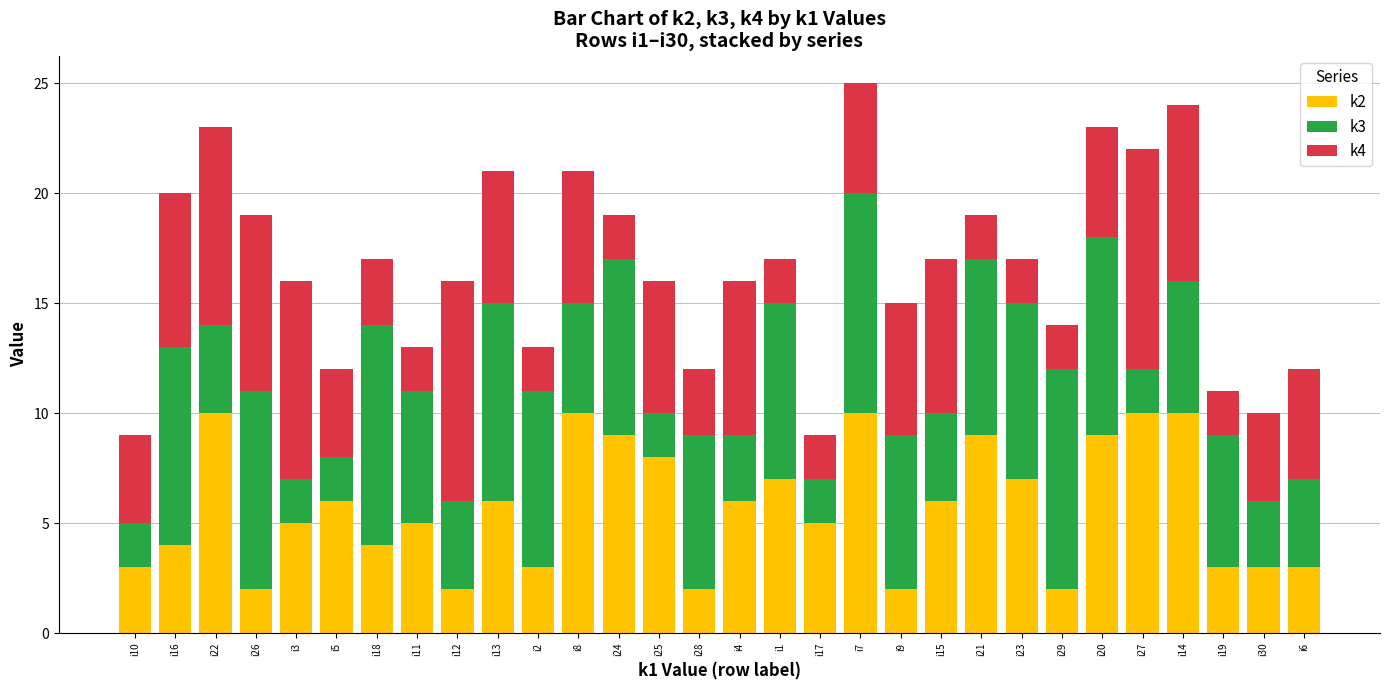

Are the bars grouped side by side (vs. stacked)?

No